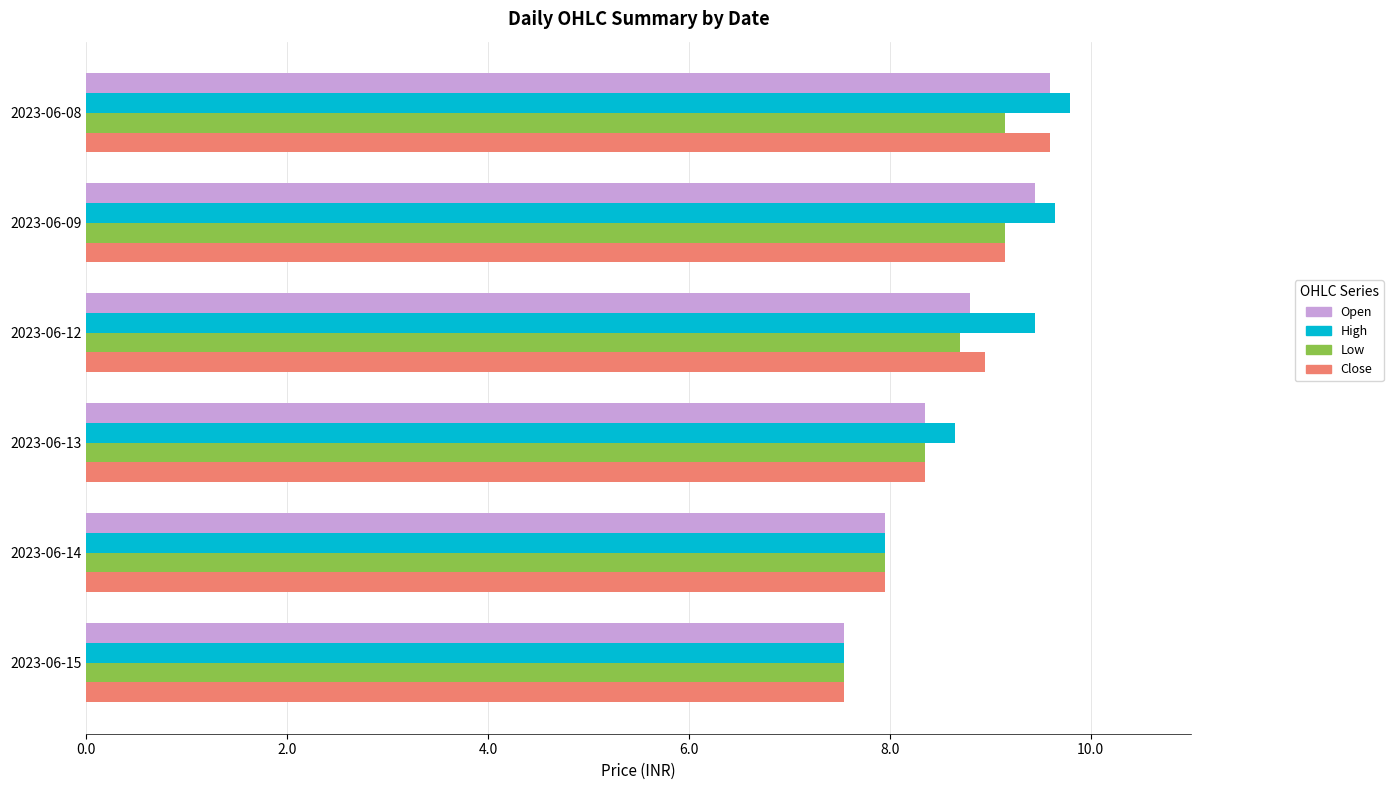

At which category does the chart reach its minimum across all series?

2023-06-15